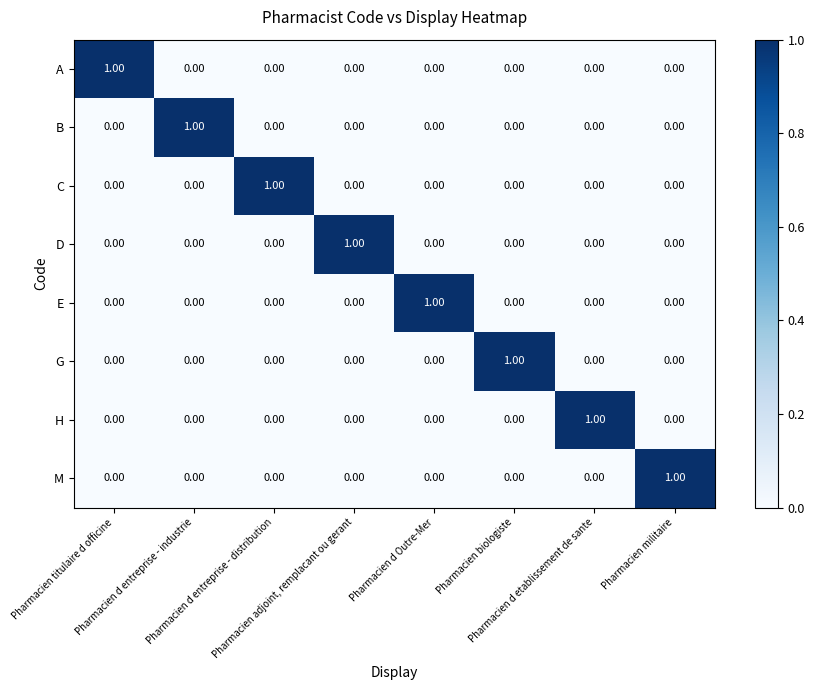

At which category is the sum across all series the highest?

Pharmacien titulaire d officine